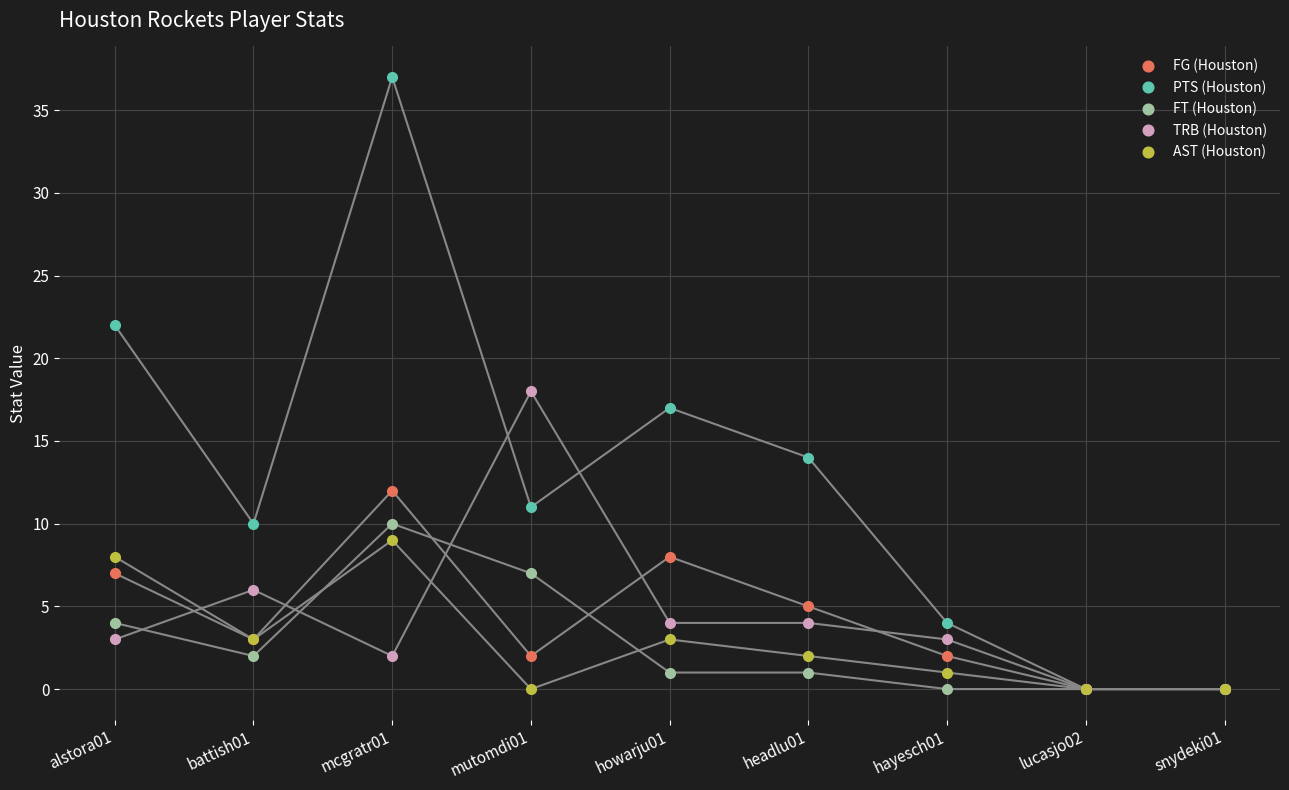

Count the number of categories in the chart.

9